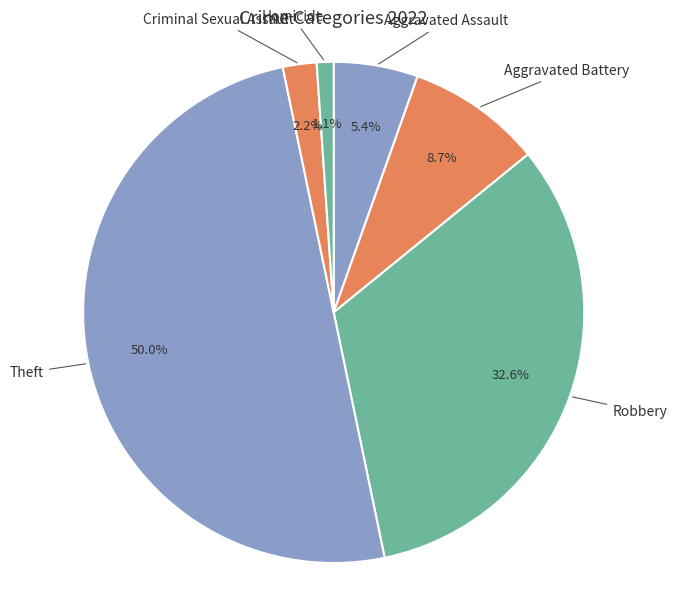

How many segments does this pie chart have?

6